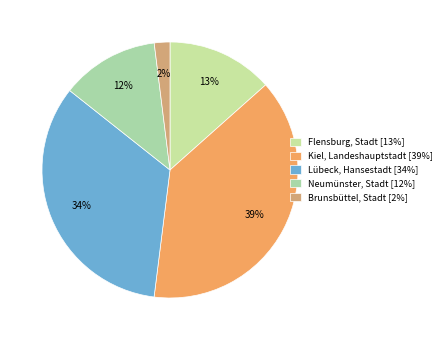

What is the total percentage of Flensburg, Stadt and Brunsbüttel, Stadt?

15.4%